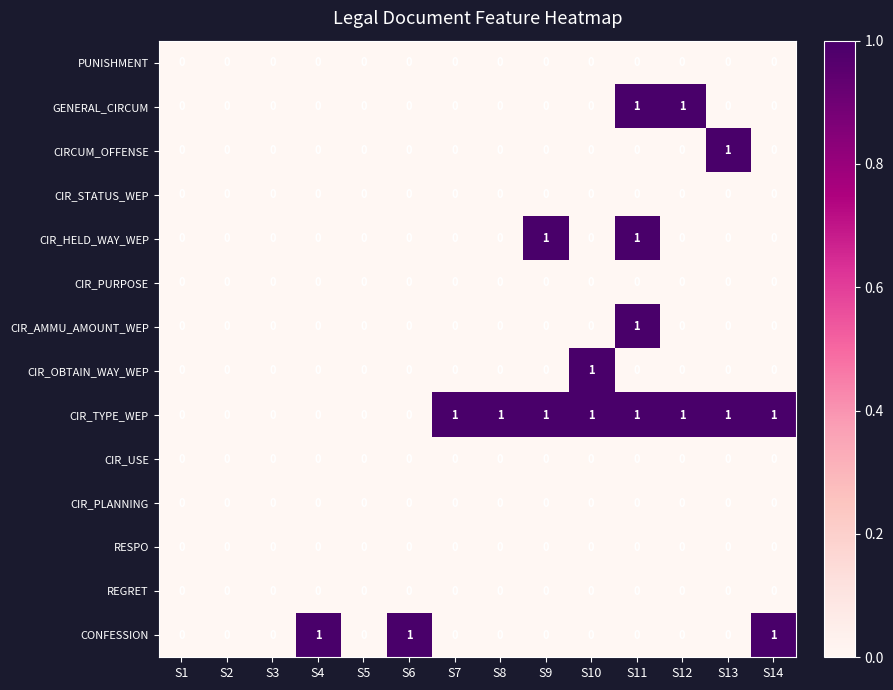

At which category is the sum across all series the highest?

S11